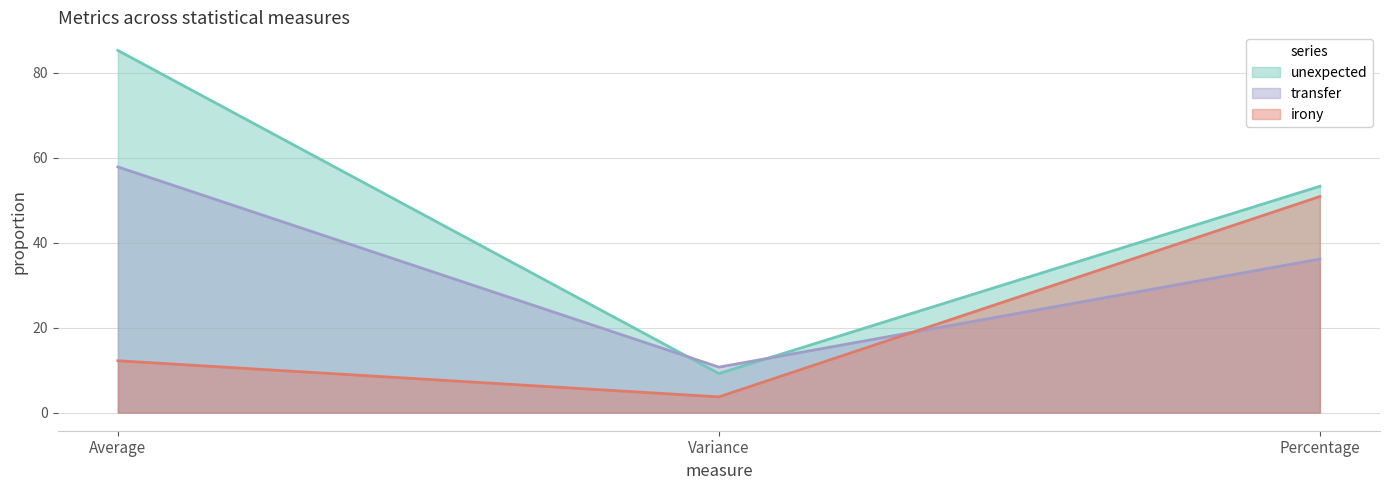

Read the transfer value at Average.

57.8